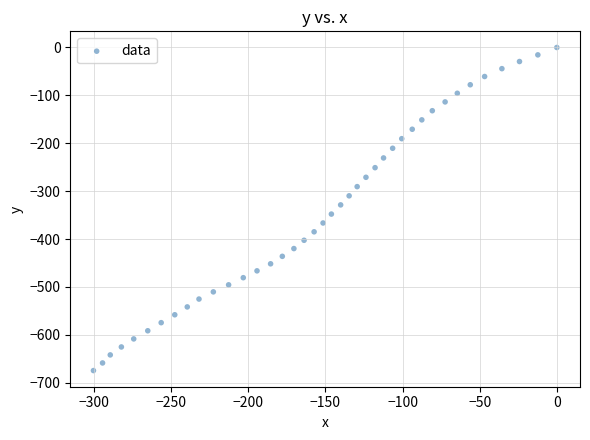

What is the range of Y values (max minus min)?

674.5